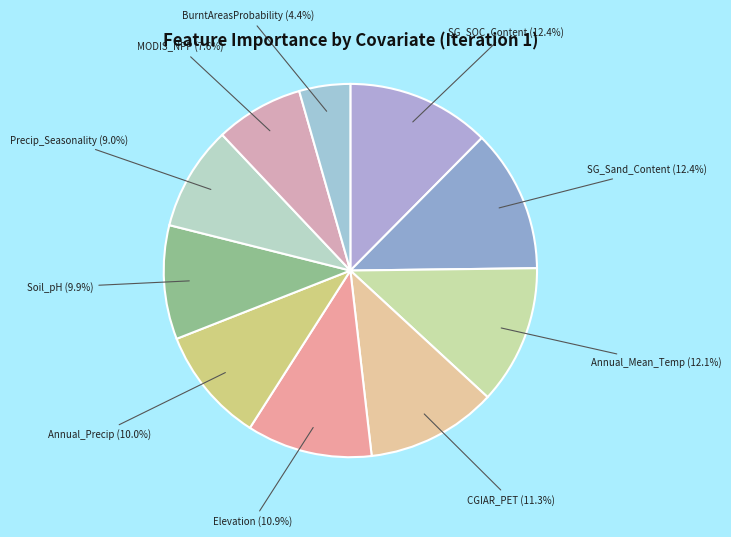

To the nearest percent, what is the difference between the largest and smallest slice percentages?

8%